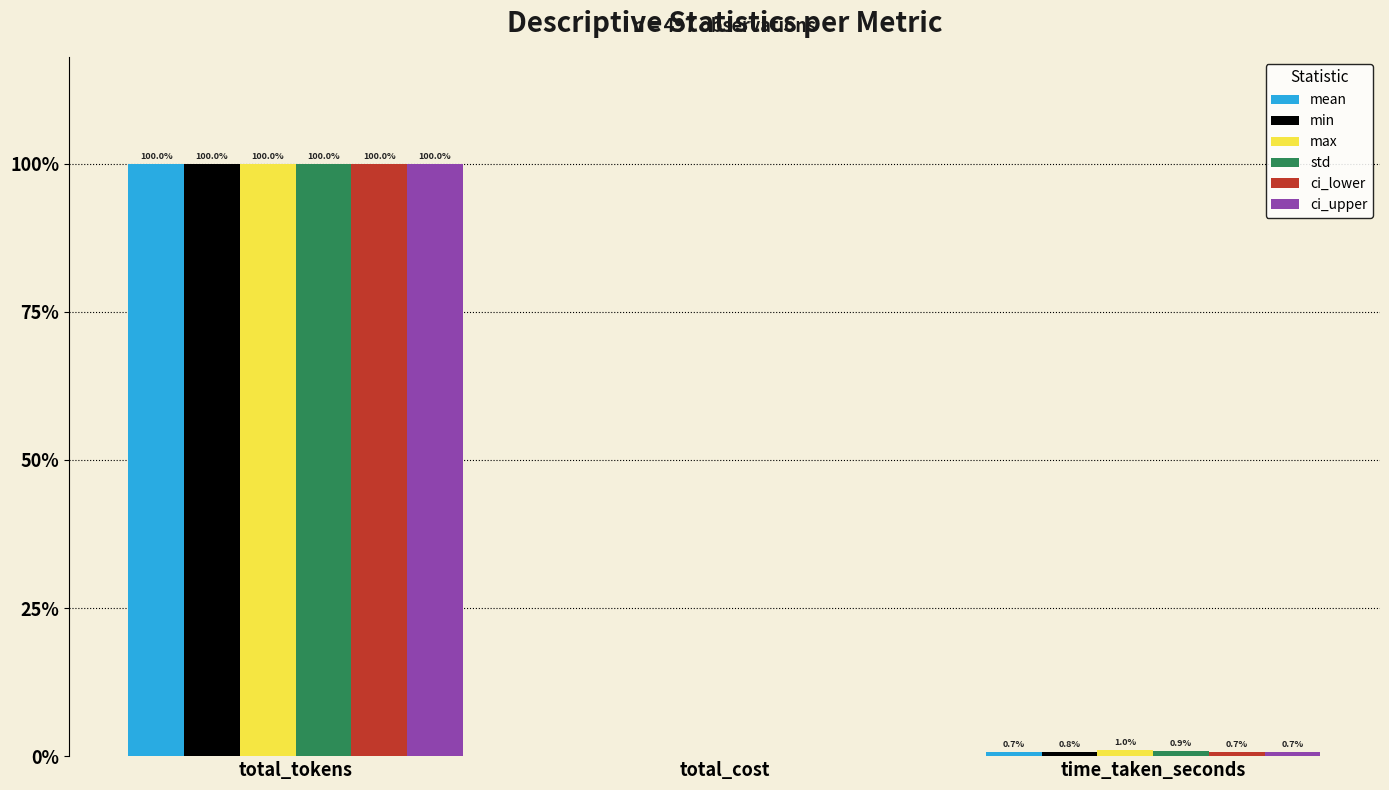

At time_taken_seconds, list the series in order from smallest to largest.

ci_lower, mean, ci_upper, min, std, max